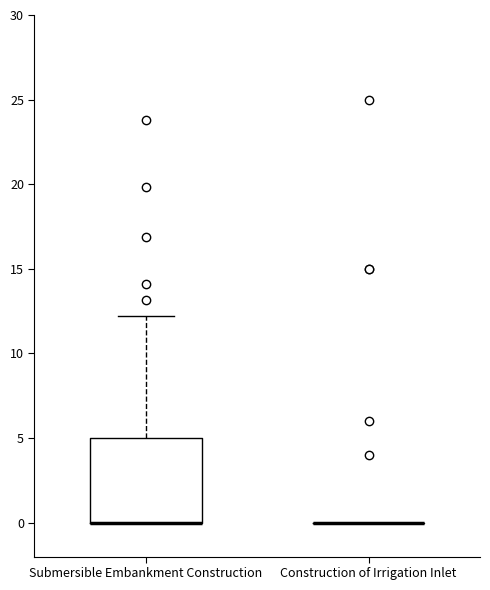

Which box is the tallest, from its lower edge to its upper edge?

Submersible Embankment Construction